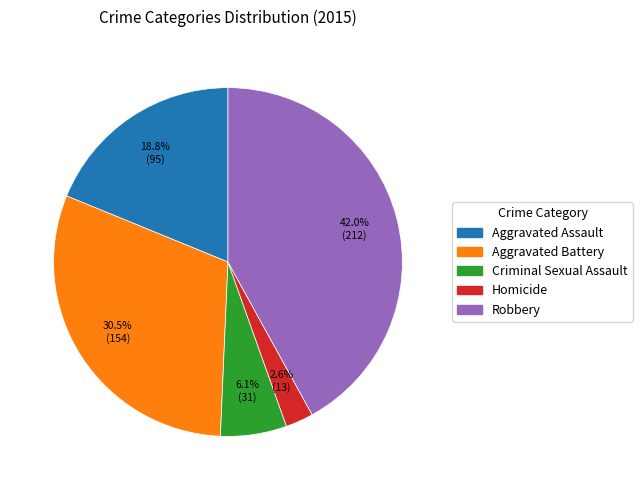

Does Criminal Sexual Assault account for over 50% of the chart?

No